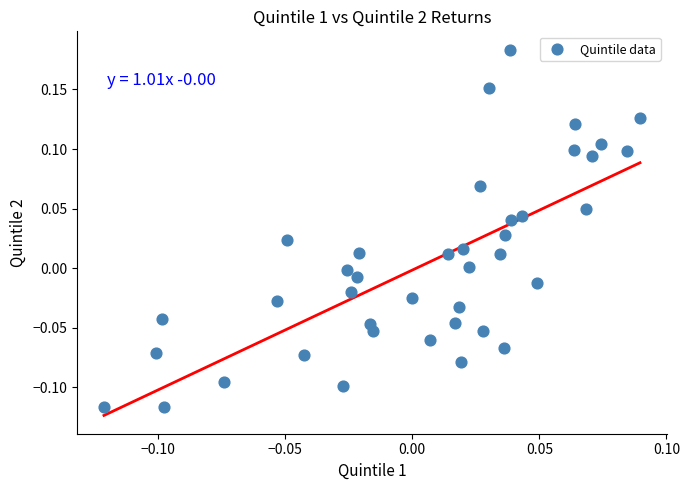

What is the range of Y values (max minus min)?

0.3